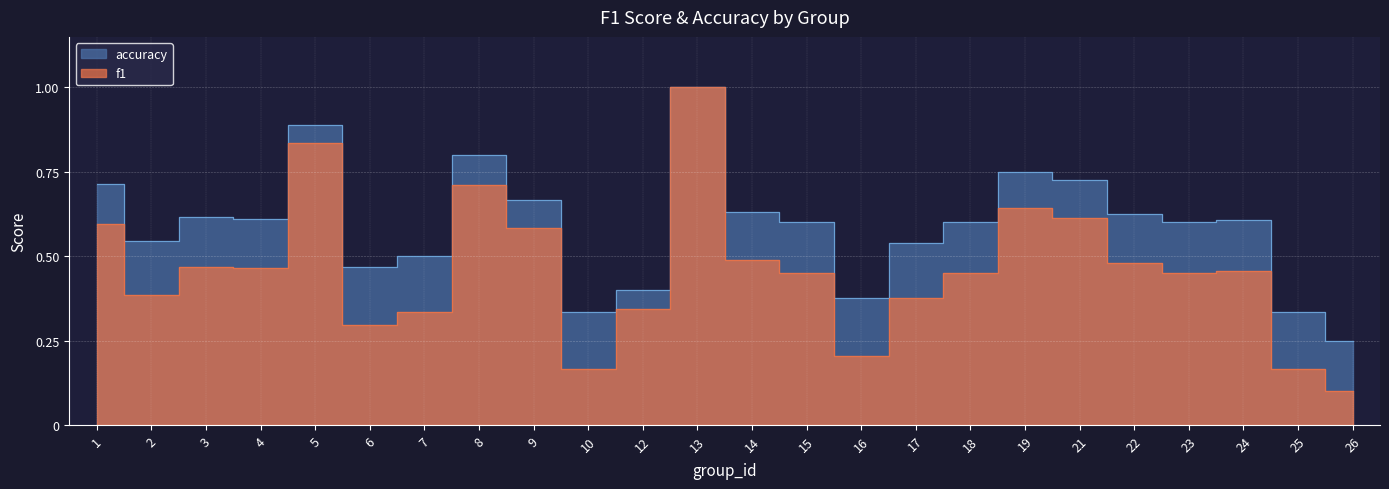

In f1, how many points are lower than both neighbors (excluding endpoints)?

6